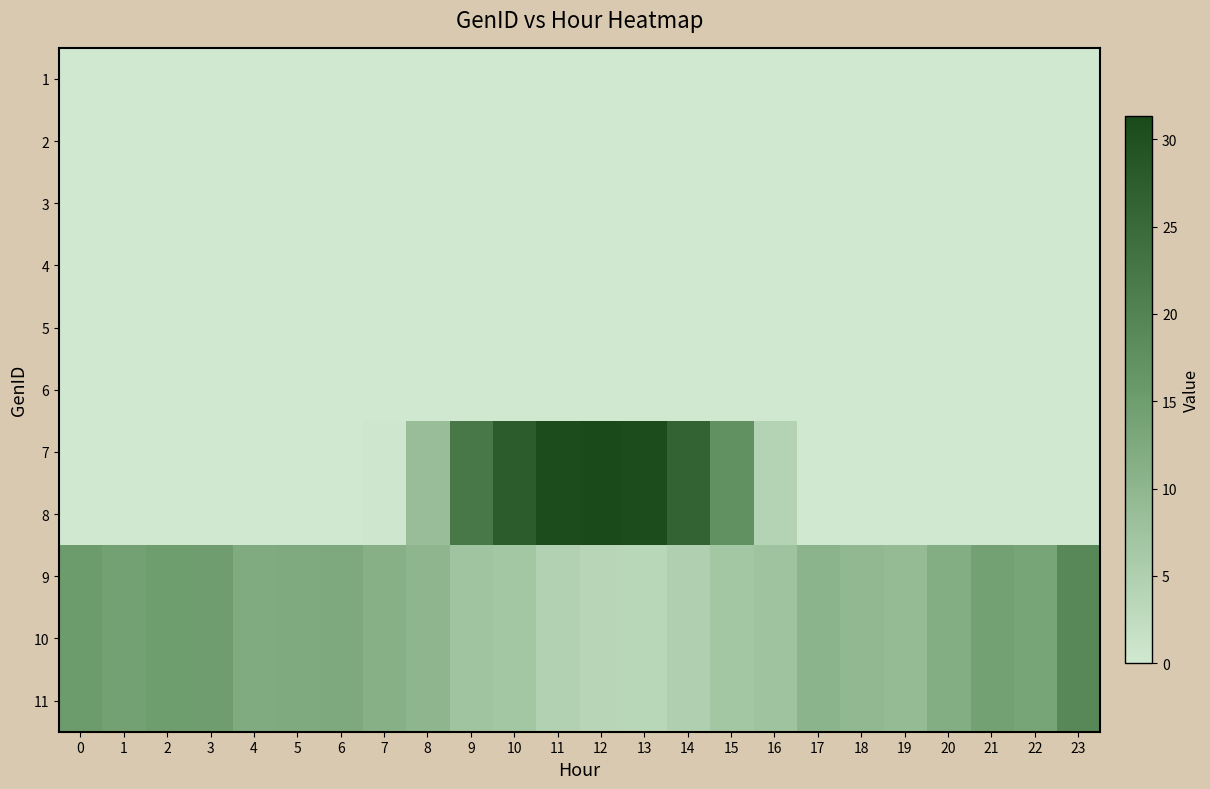

Which series has the largest total across all categories?

9